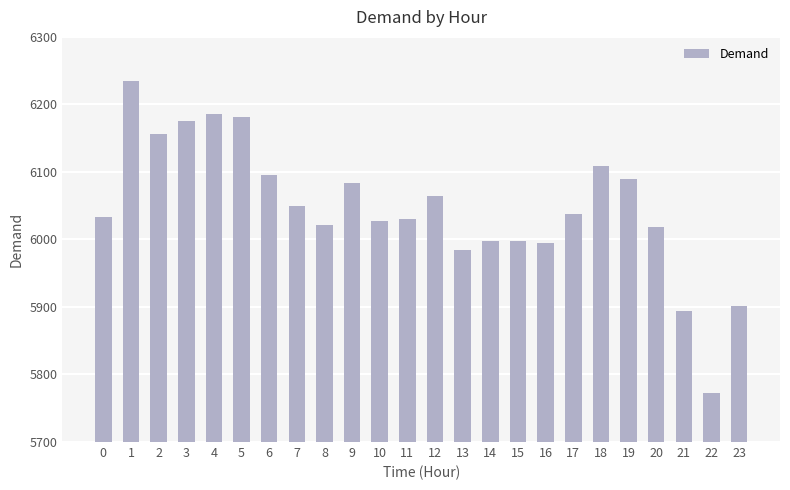

True or false: the data shows 6084 at 9.

True